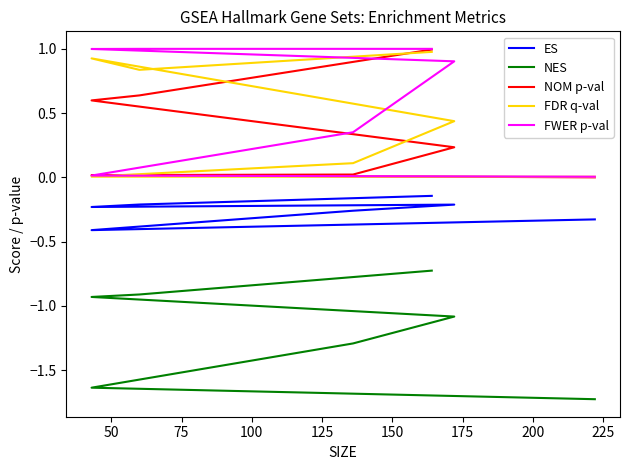

True or false: ES and NES cross at least once.

False